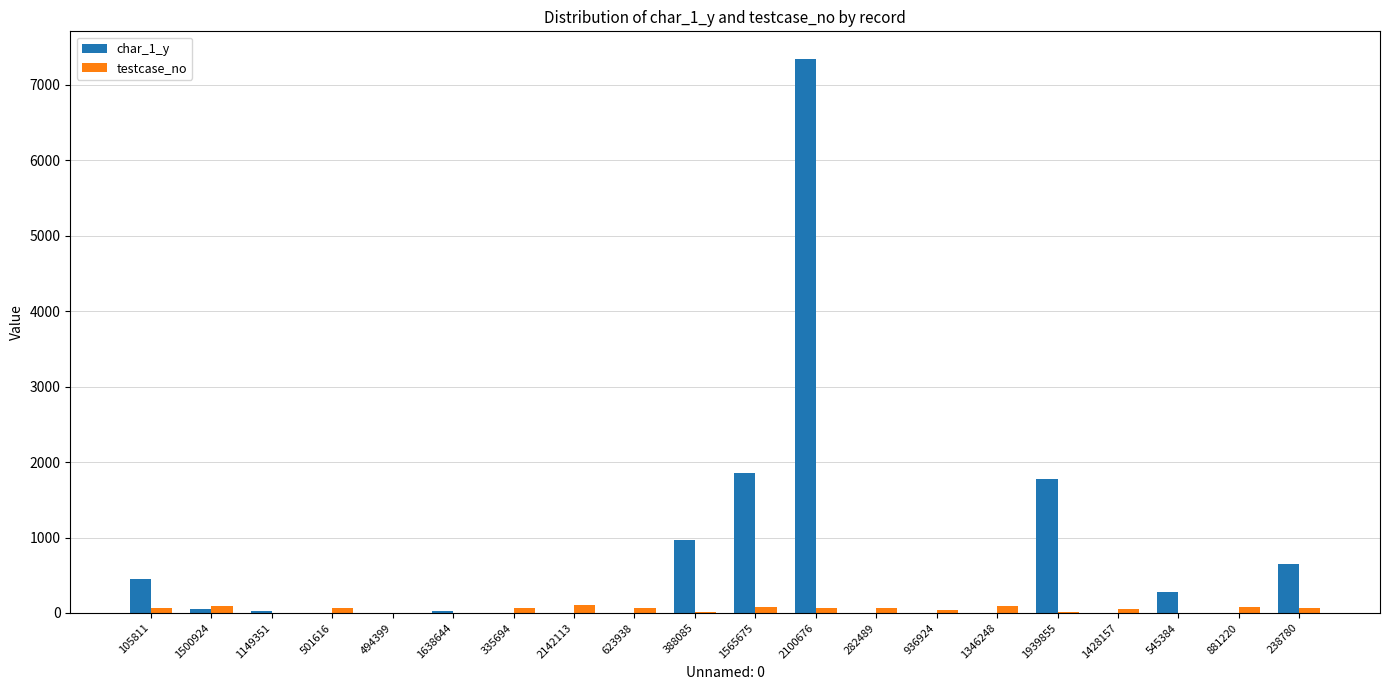

How many groups of bars are there?

20